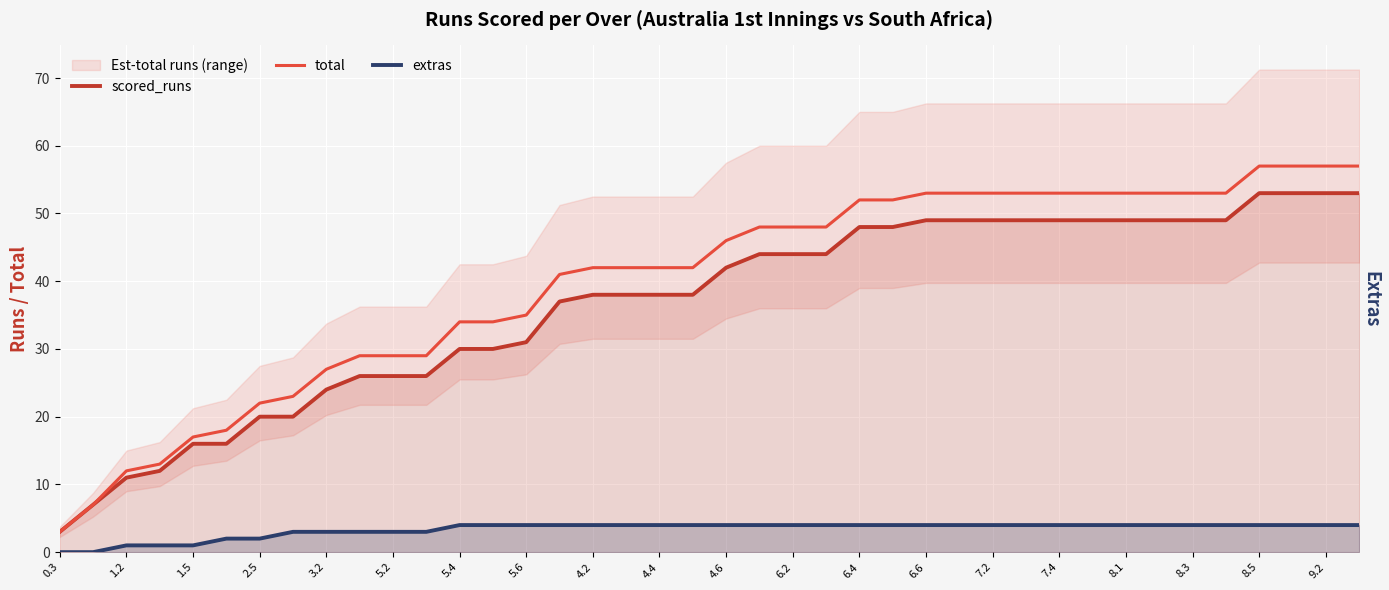

Which series has the widest spread of values?

total